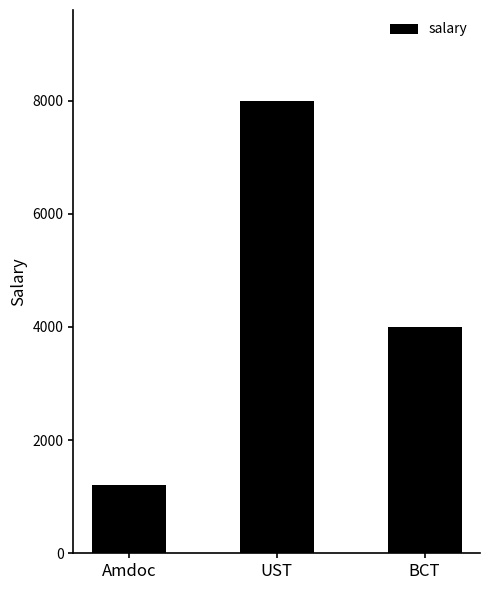

True or false: the data shows 551 at Amdoc.

False